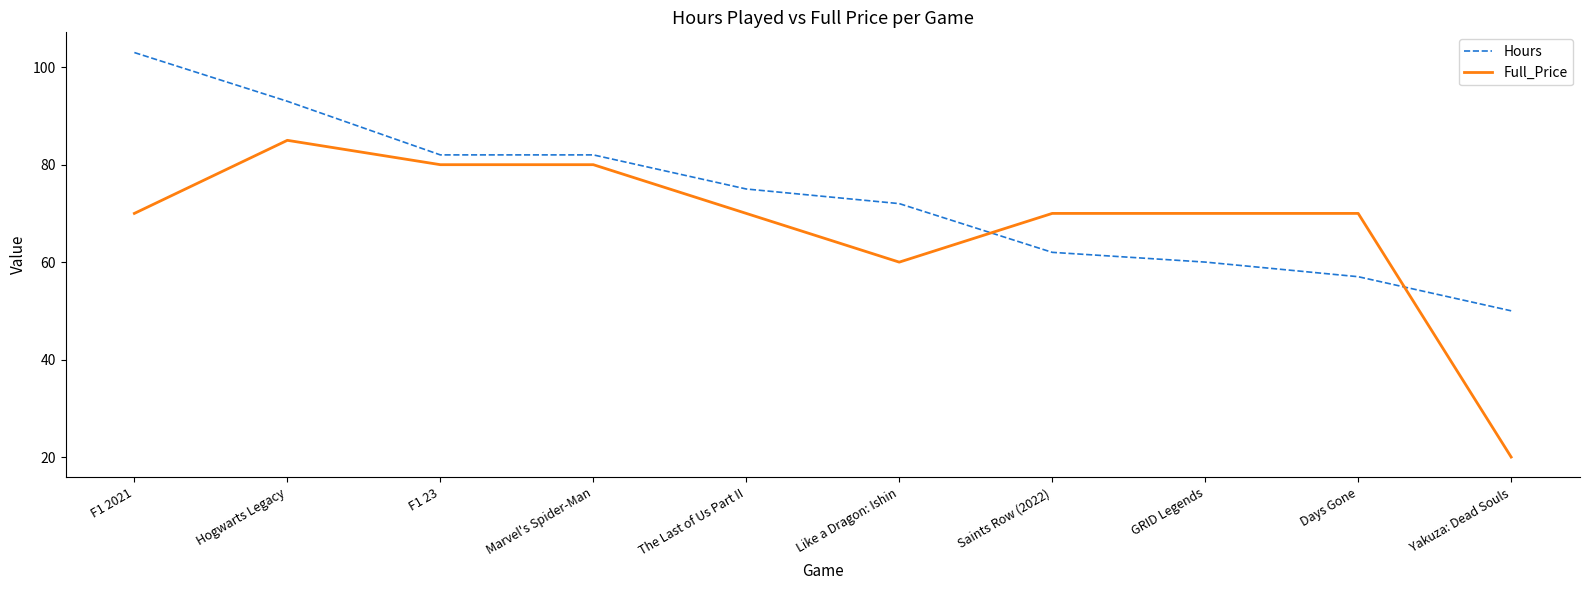

The value of Full_Price at F1 23 is 49.6. True or false?

False